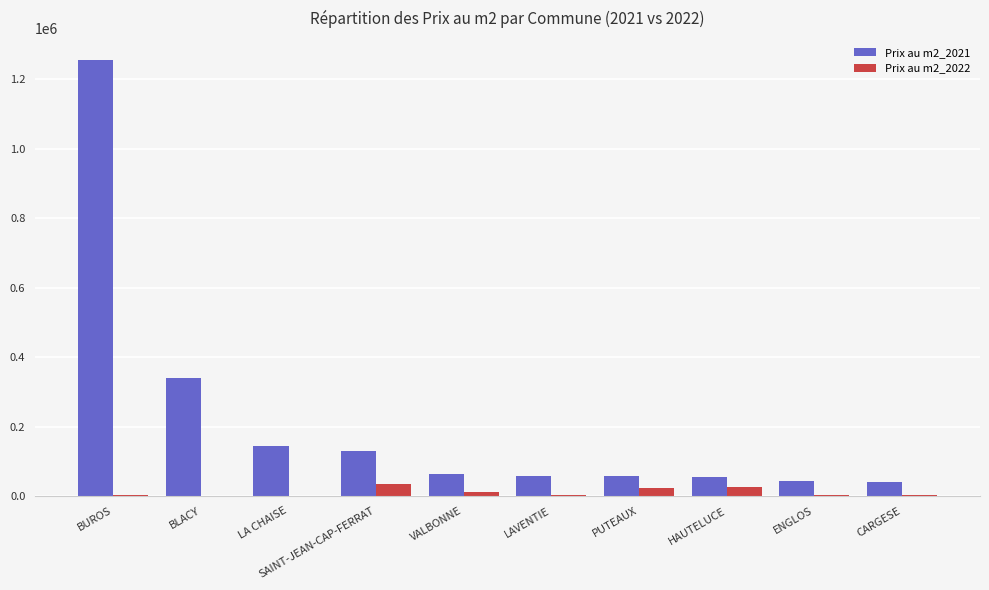

What are all the series names shown in the legend?

Prix au m2_2021, Prix au m2_2022